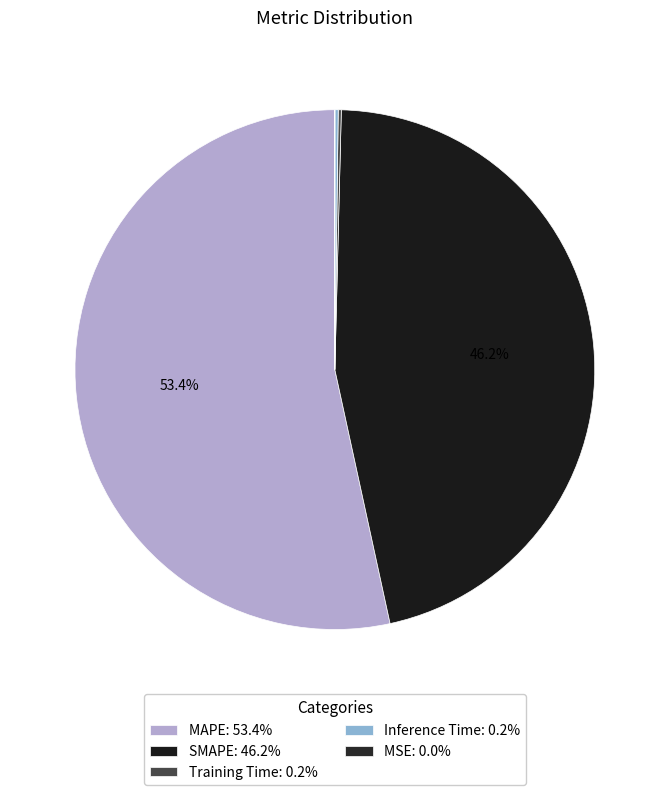

True or false: MAPE accounts for 59% of the total.

False